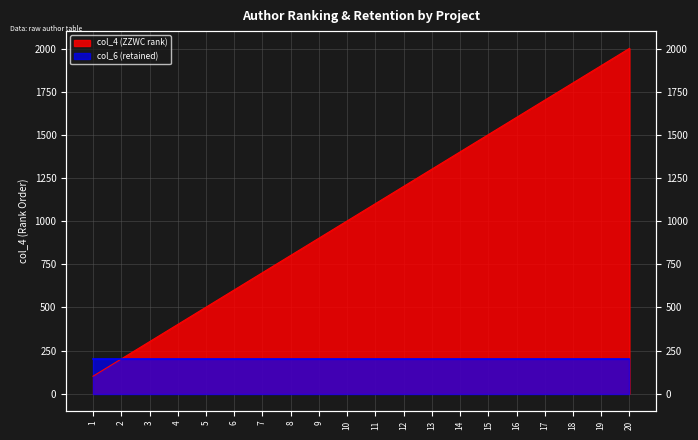

Where does the data first go above 1101?

12